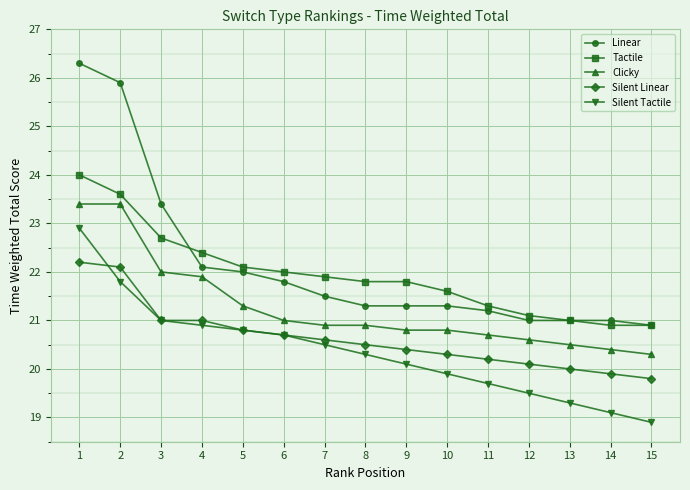

Which category has the lowest value across all series?

15